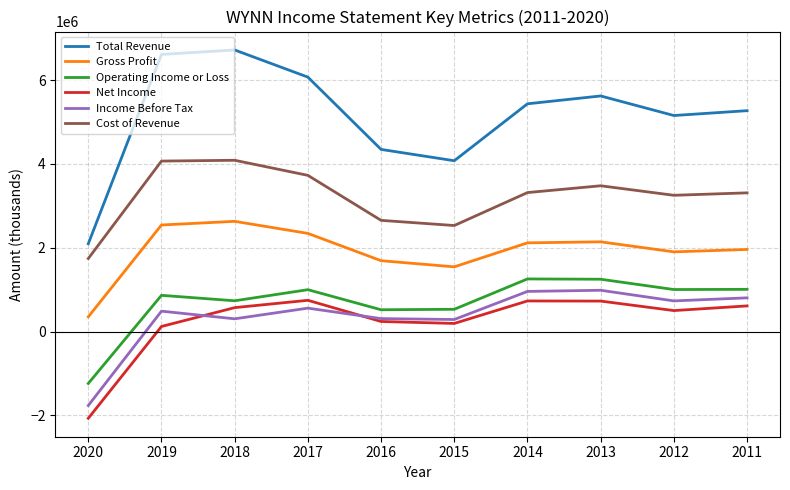

What are all the series names shown in the legend?

Total Revenue, Gross Profit, Operating Income or Loss, Net Income, Income Before Tax, Cost of Revenue